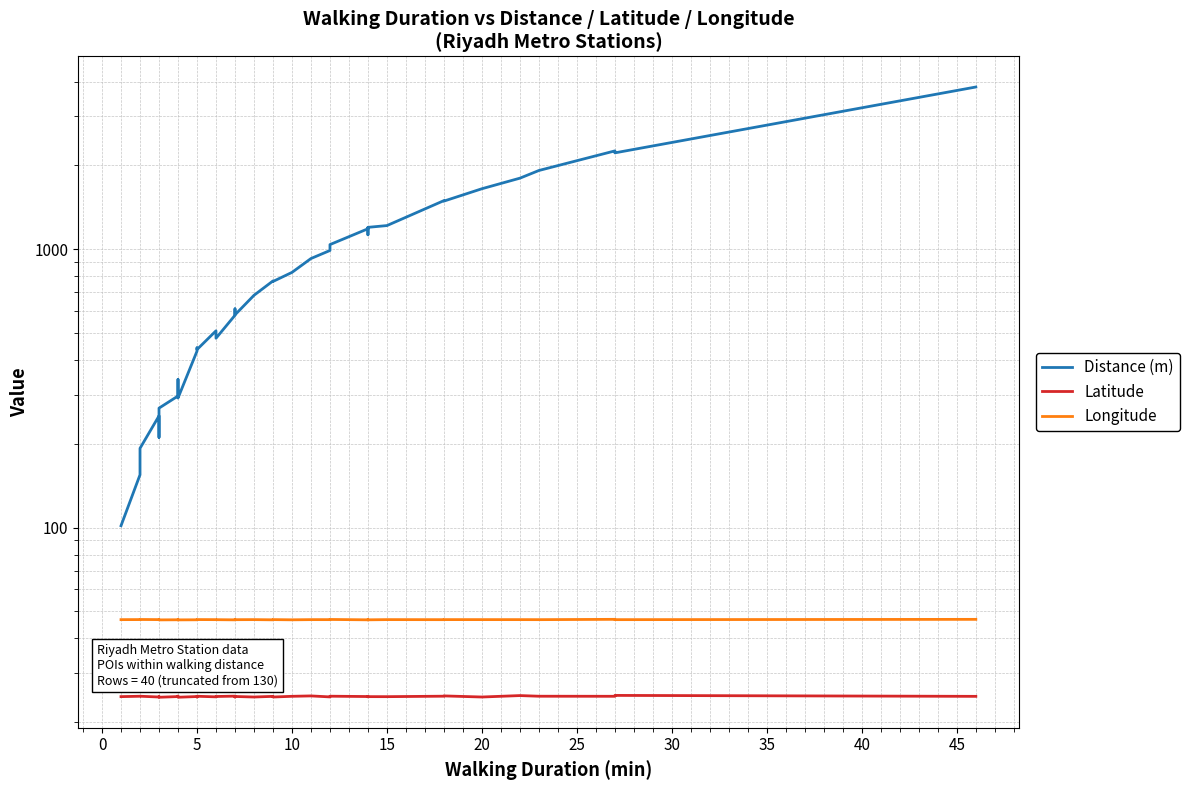

The Latitude series shows 9.5 at 25. True or false?

False